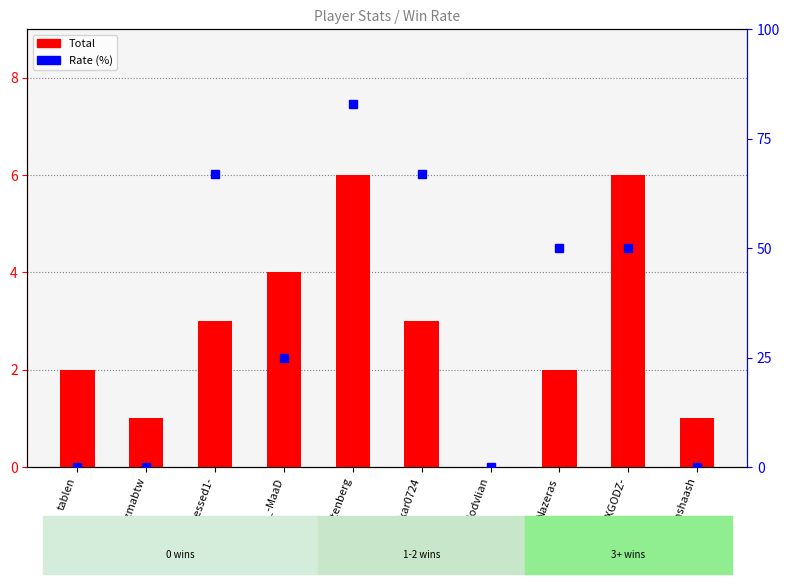

The value of Total at unshaash is 2. True or false?

False